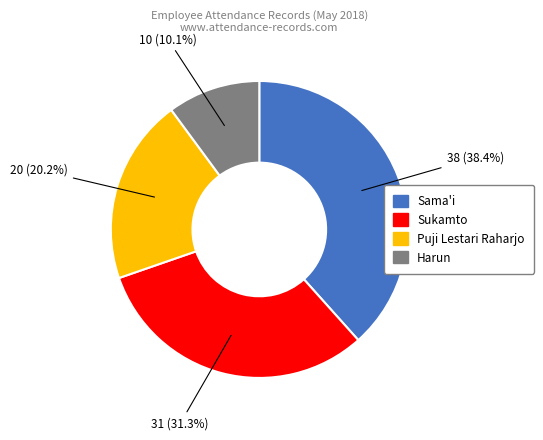

Combined, what portion of the pie is Puji Lestari Raharjo and Sukamto?

51.5%